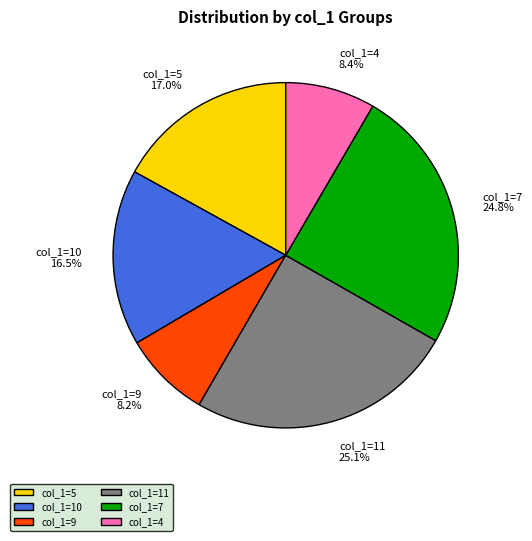

What is the ratio of the value at col_1=5 to the value at col_1=4?

2.0